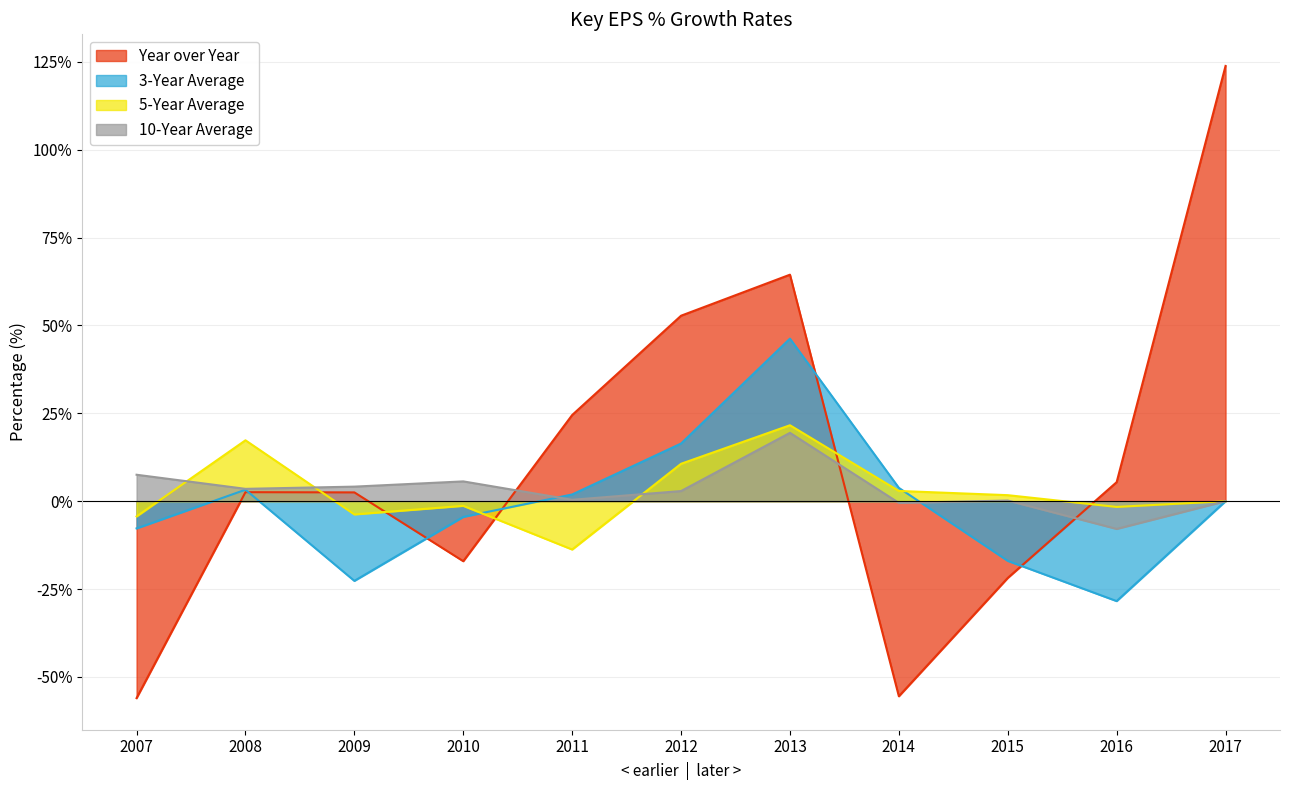

Reading right to left, extract all data points from this chart.

Year over Year: 2017=123.8	2016=5.4	2015=-21.8	2014=-55.5	2013=64.4	2012=52.8	2011=24.5	2010=-17.1	2009=2.5	2008=2.6	2007=-56.0
3-Year Average: 2017=0.0	2016=-28.4	2015=-17.0	2014=3.8	2013=46.2	2012=16.4	2011=1.9	2010=-4.5	2009=-22.7	2008=3.3	2007=-7.7
5-Year Average: 2017=0.0	2016=-1.6	2015=1.7	2014=2.9	2013=21.6	2012=10.6	2011=-13.8	2010=-1.3	2009=-3.8	2008=17.3	2007=-4.3
10-Year Average: 2017=0.0	2016=-7.9	2015=0.2	2014=-0.5	2013=19.4	2012=2.9	2011=0.4	2010=5.6	2009=4.1	2008=3.5	2007=7.5